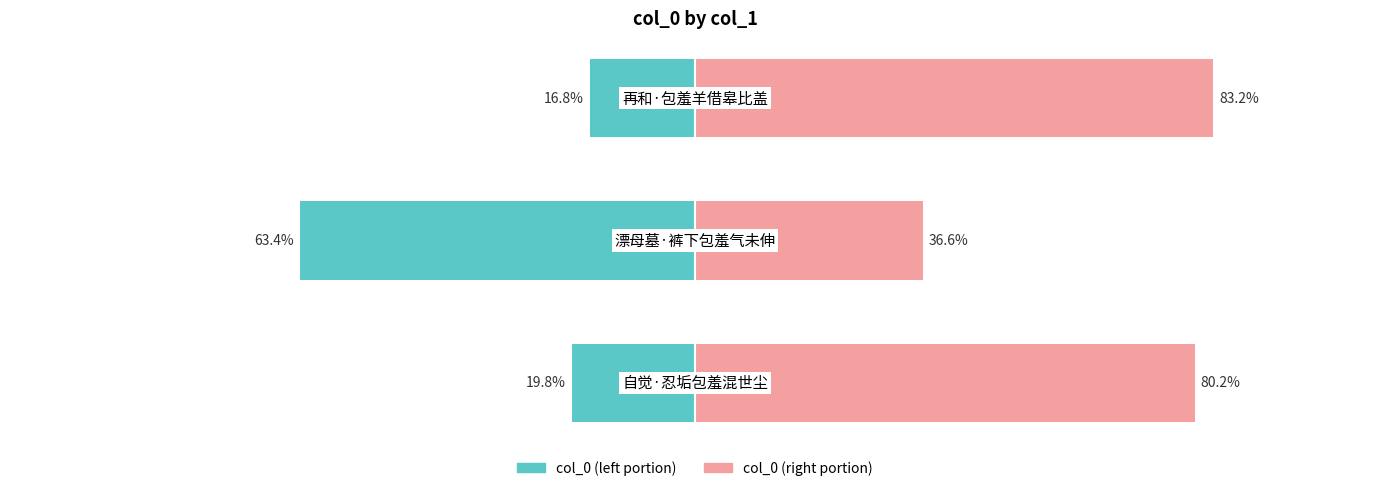

Does the chart contain stacked bars?

No